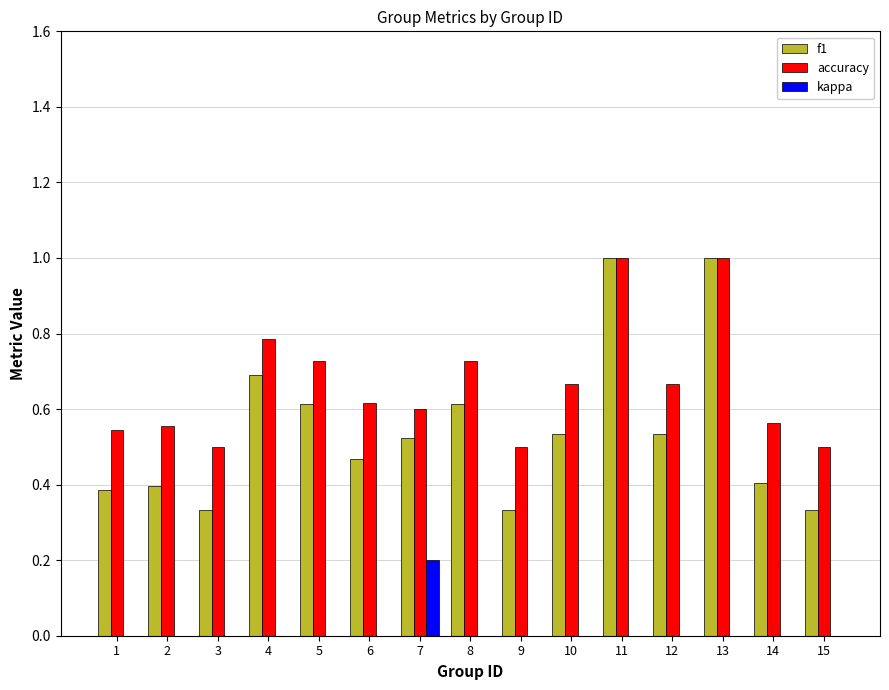

Between 4 and 12, which series saw the biggest shift?

f1